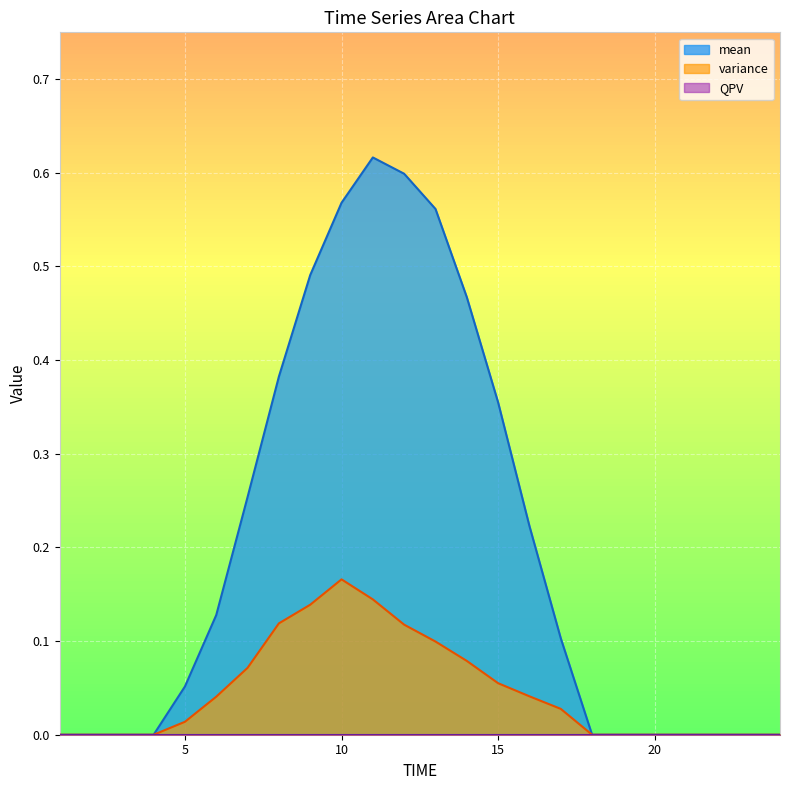

What is the maximum value for variance?

0.2